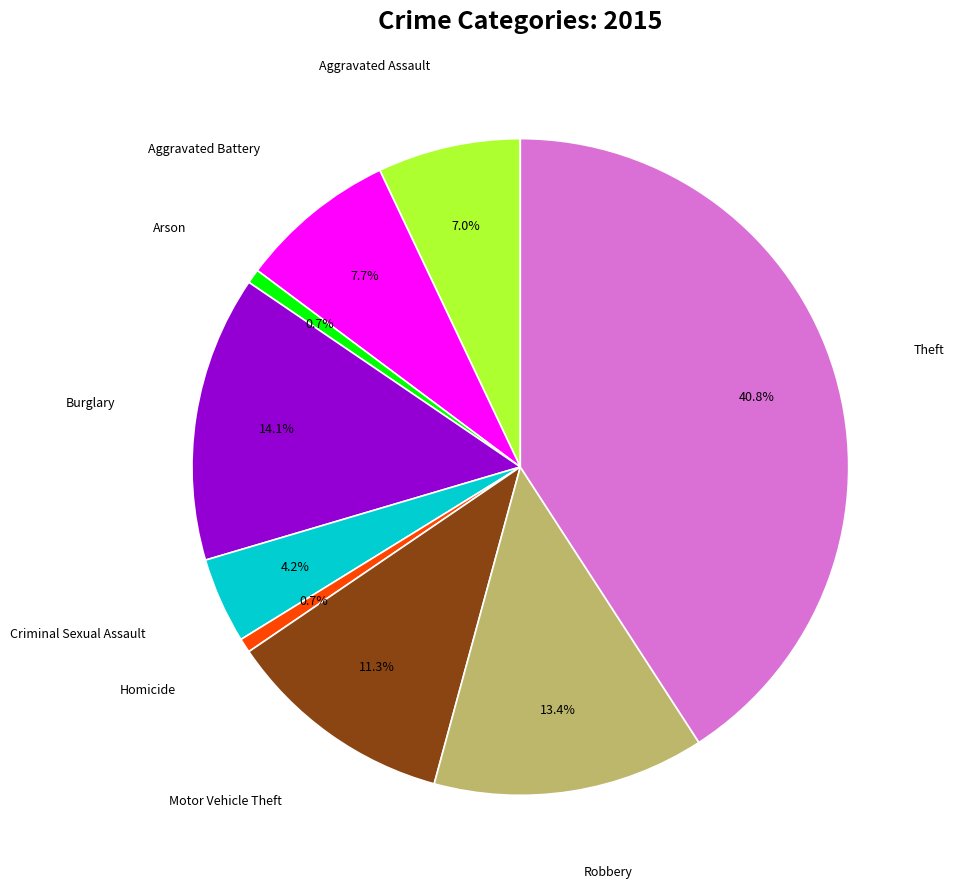

What percentage is the Arson slice, to the nearest percent?

1%